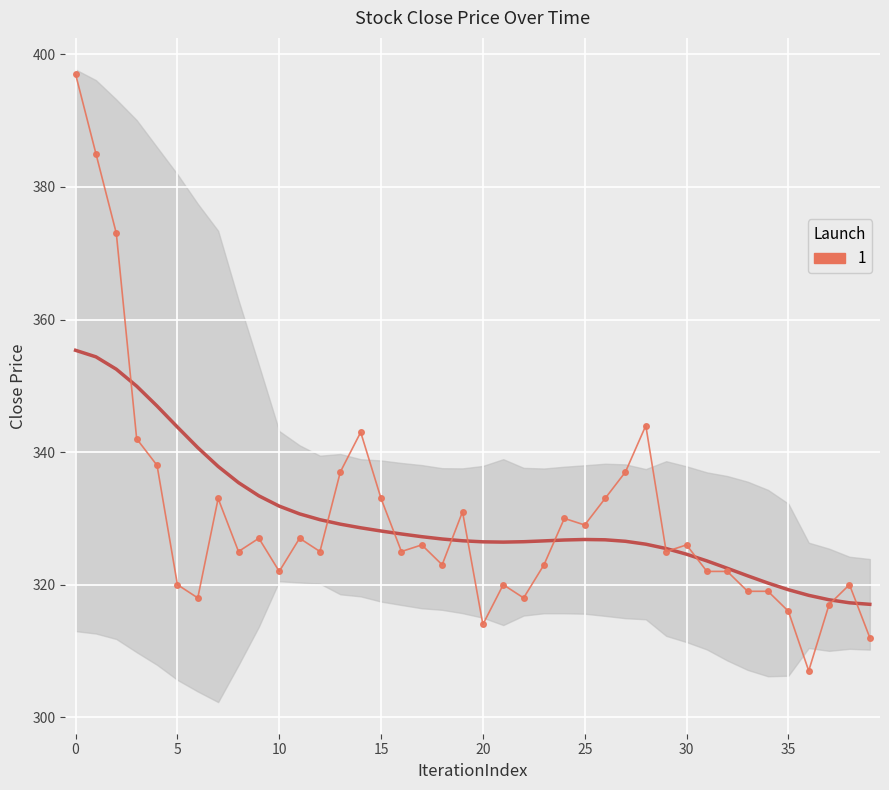

Reading left to right, transcribe all the data shown in this chart.

397	385	373	342	338	320	318	333	325	327	322	327	325	337	343	333	325	326	323	331	314	320	318	323	330	329	333	337	344	325	326	322	322	319	319	316	307	317	320	312